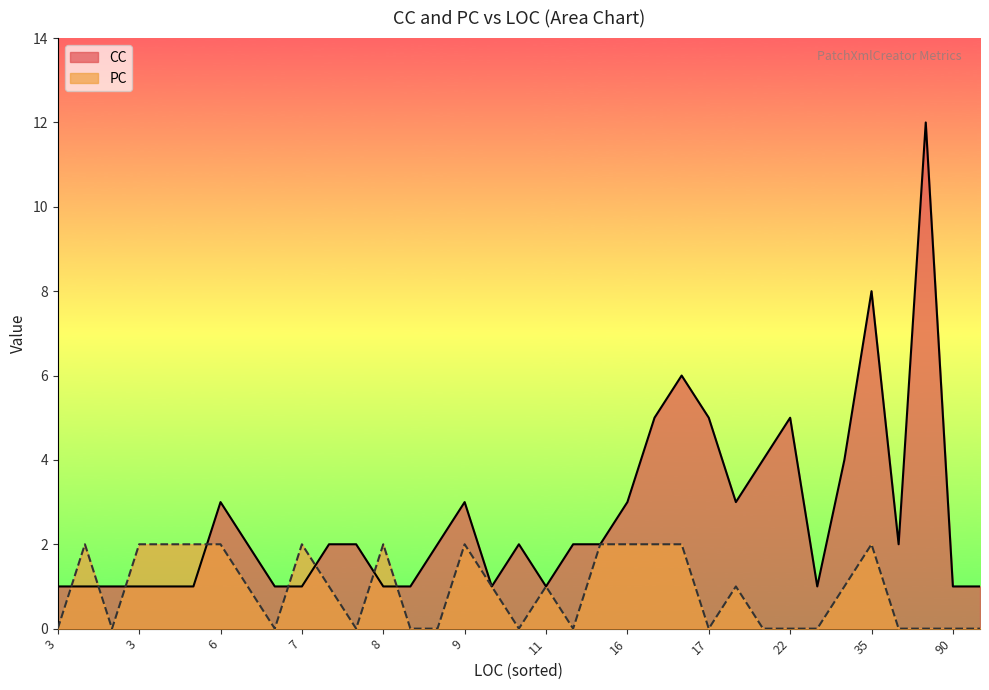

How many distinct data groups are displayed?

2